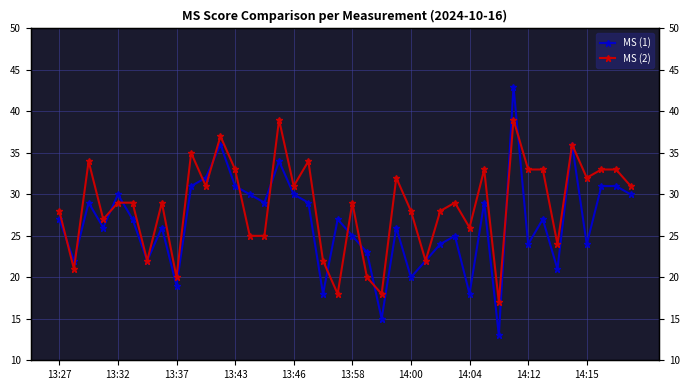

Rank the series at 29 from lowest to highest value.

MS (1), MS (2)